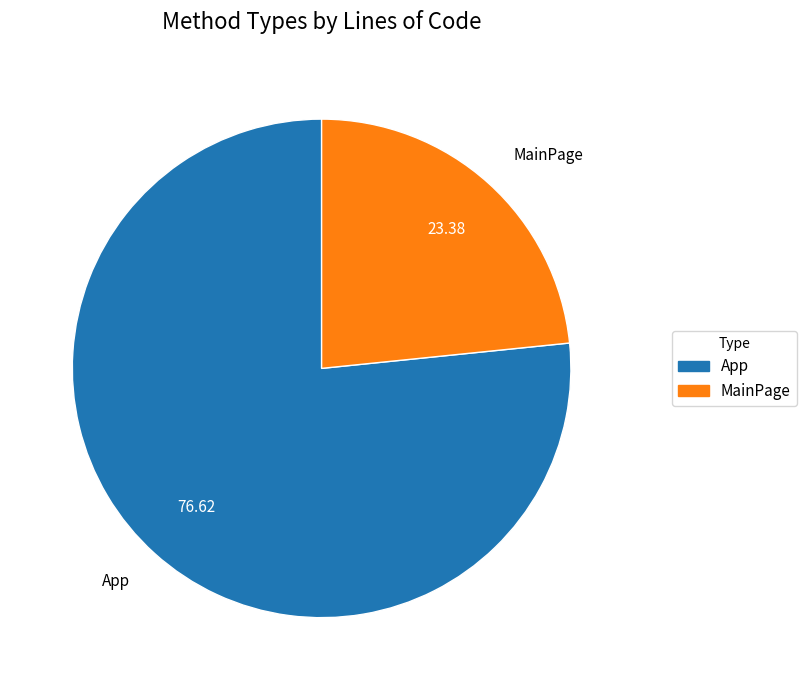

How many slices are in this pie chart?

2